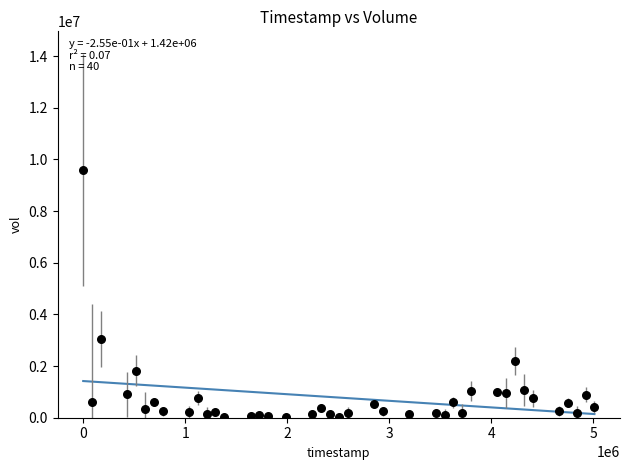

What is the range of Y values (max minus min)?

9577896